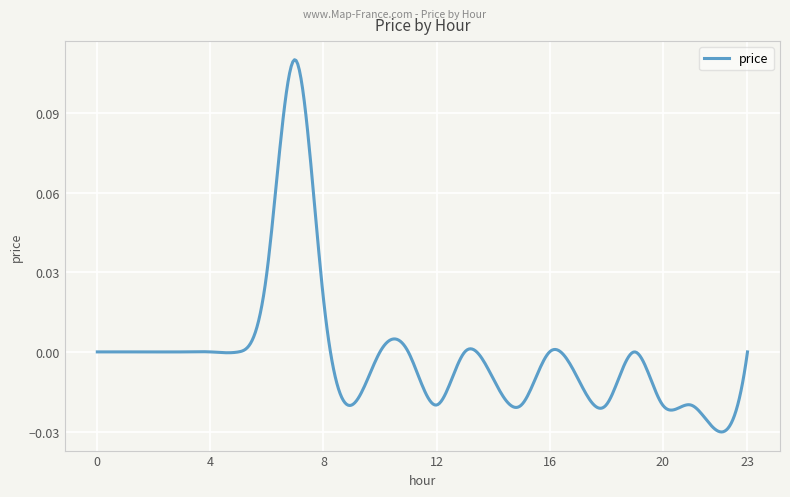

How many lines are shown in the chart?

1